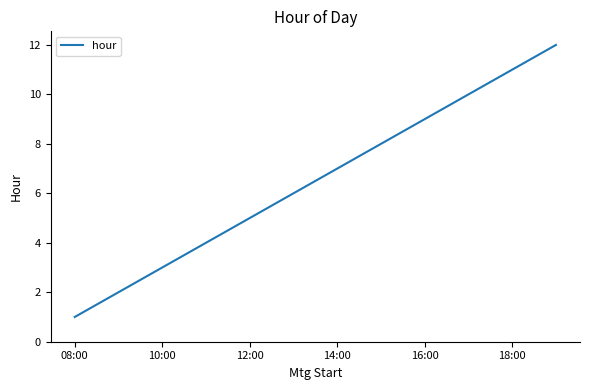

What is the difference between the maximum and minimum values?

11